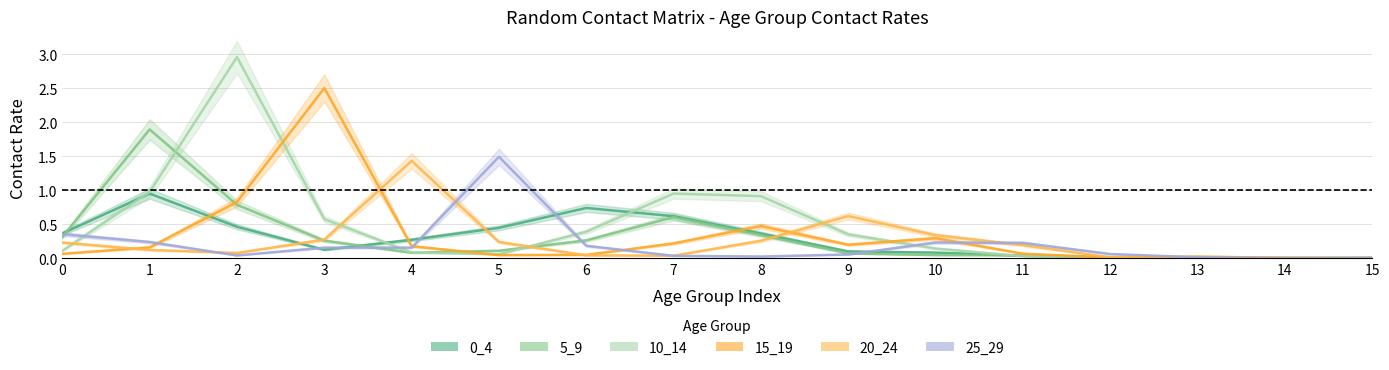

Reading left to right, what are all the values shown in this chart?

0_4: 0.4	1.0	0.5	0.1	0.3	0.4	0.7	0.6	0.4	0.1	0.1	0.0	0.0	0.0	0.0	0.0
5_9: 0.3	1.9	0.8	0.3	0.1	0.1	0.3	0.6	0.3	0.1	0.0	0.0	0.0	0.0	0.0	0.0
10_14: 0.1	1.0	3.0	0.6	0.1	0.1	0.4	1.0	0.9	0.4	0.1	0.0	0.0	0.0	0.0	0.0
15_19: 0.1	0.2	0.8	2.5	0.2	0.0	0.1	0.2	0.5	0.2	0.3	0.1	0.0	0.0	0.0	0.0
20_24: 0.2	0.1	0.1	0.3	1.4	0.2	0.0	0.0	0.3	0.6	0.3	0.2	0.0	0.0	0.0	0.0
25_29: 0.4	0.2	0.0	0.2	0.2	1.5	0.2	0.0	0.0	0.1	0.2	0.2	0.1	0.0	0.0	0.0